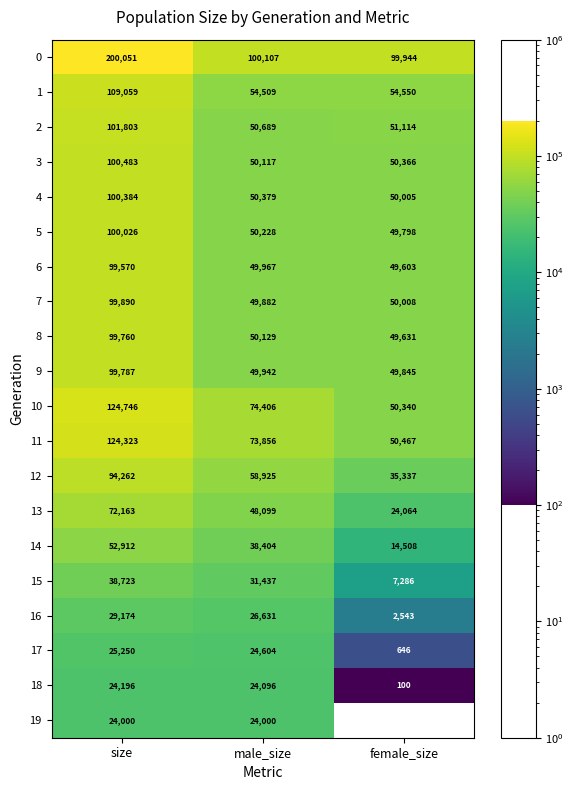

What is the average value of the 1 series?

72706